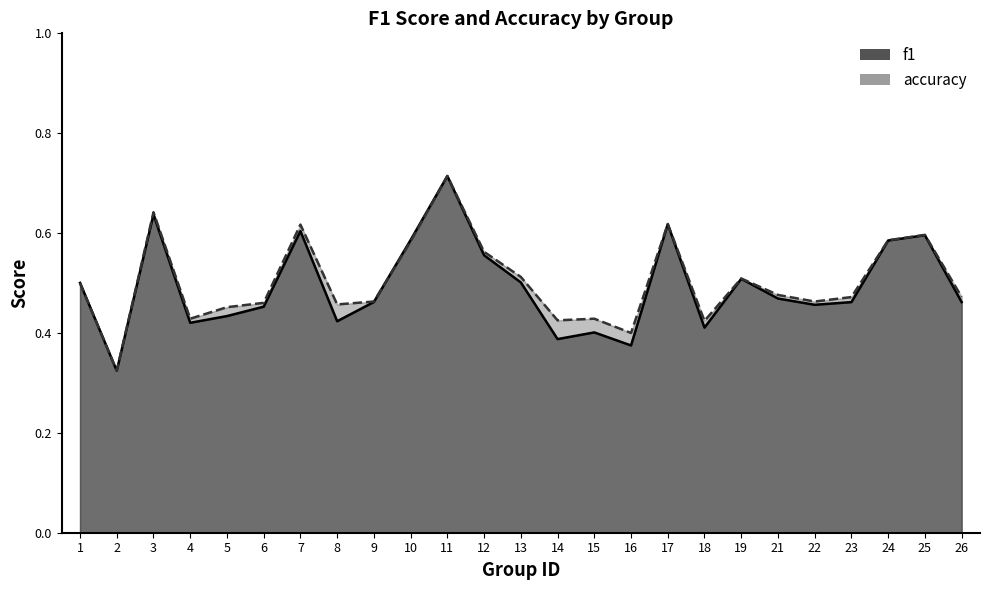

What is the value of the accuracy point at the 14th from the left?

0.4